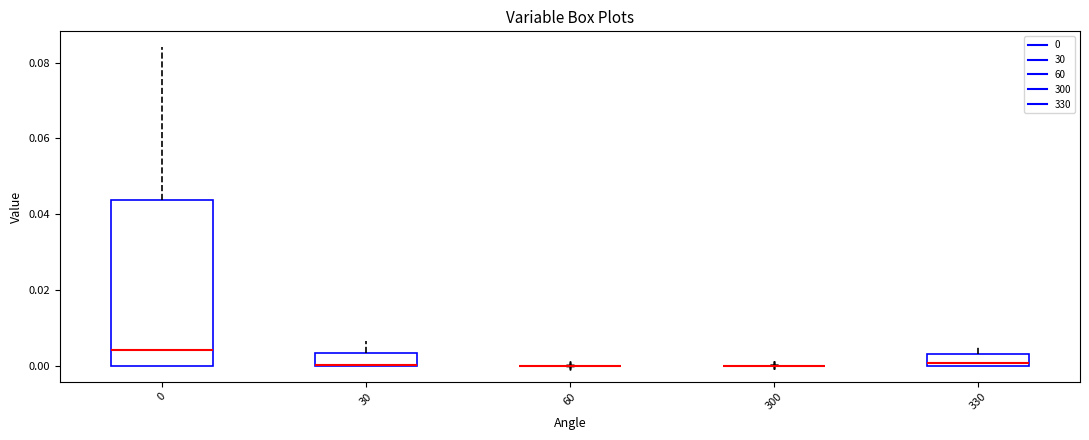

Reading left to right, transcribe this box plot: for each box, give where its median line is, the range the box spans, and where its two whiskers end, as read against the y-axis. The values are not printed on the chart, so give them approximately, as read against the axis.

0: median 0.004, box 0.000 to 0.044, whiskers 0.000 to 0.084
30: median 0.000 (drawn on the box's lower edge), box 0.000 to 0.004, whiskers 0.000 to 0.006
60: box collapsed to a line at 0.000, whiskers 0.000 to 0.000
300: box collapsed to a line at 0.000, whiskers 0.000 to 0.000
330: median 0.000 (just above the box's lower edge), box 0.000 to 0.004, whiskers 0.000 to 0.004 (above the box's upper edge)